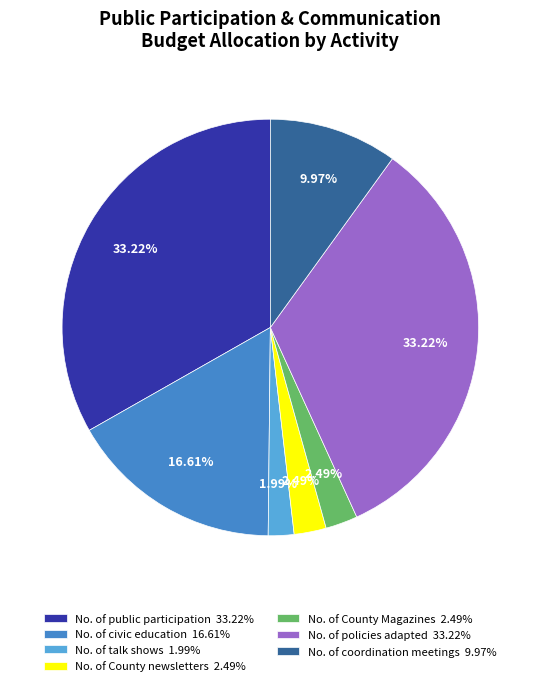

Is it true that No. of civic education is 17% of the pie?

True